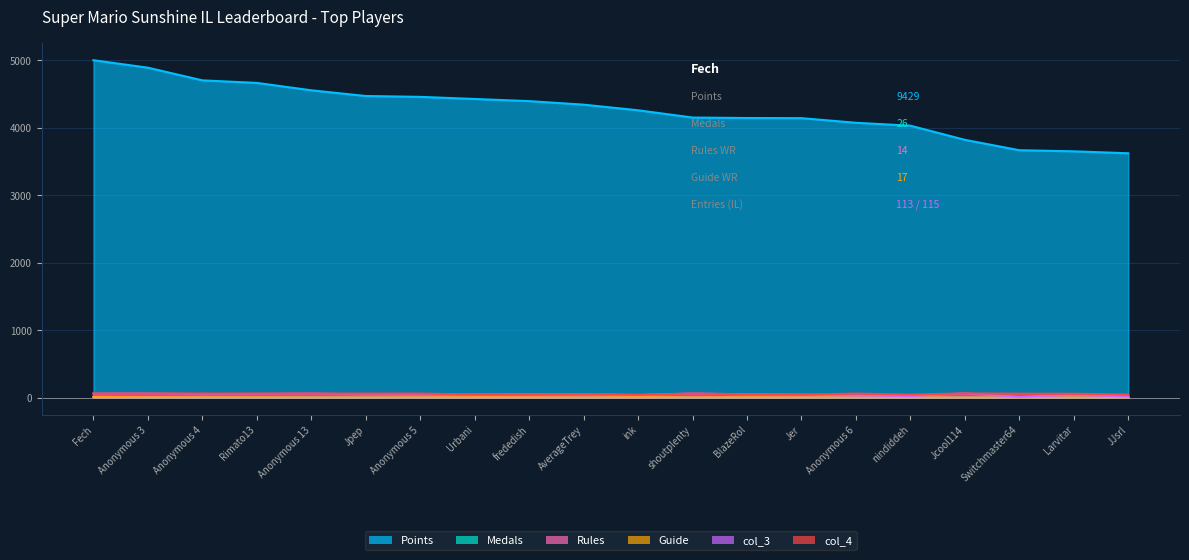

True or false: col_3 has a value of 59.9 at Fech.

True